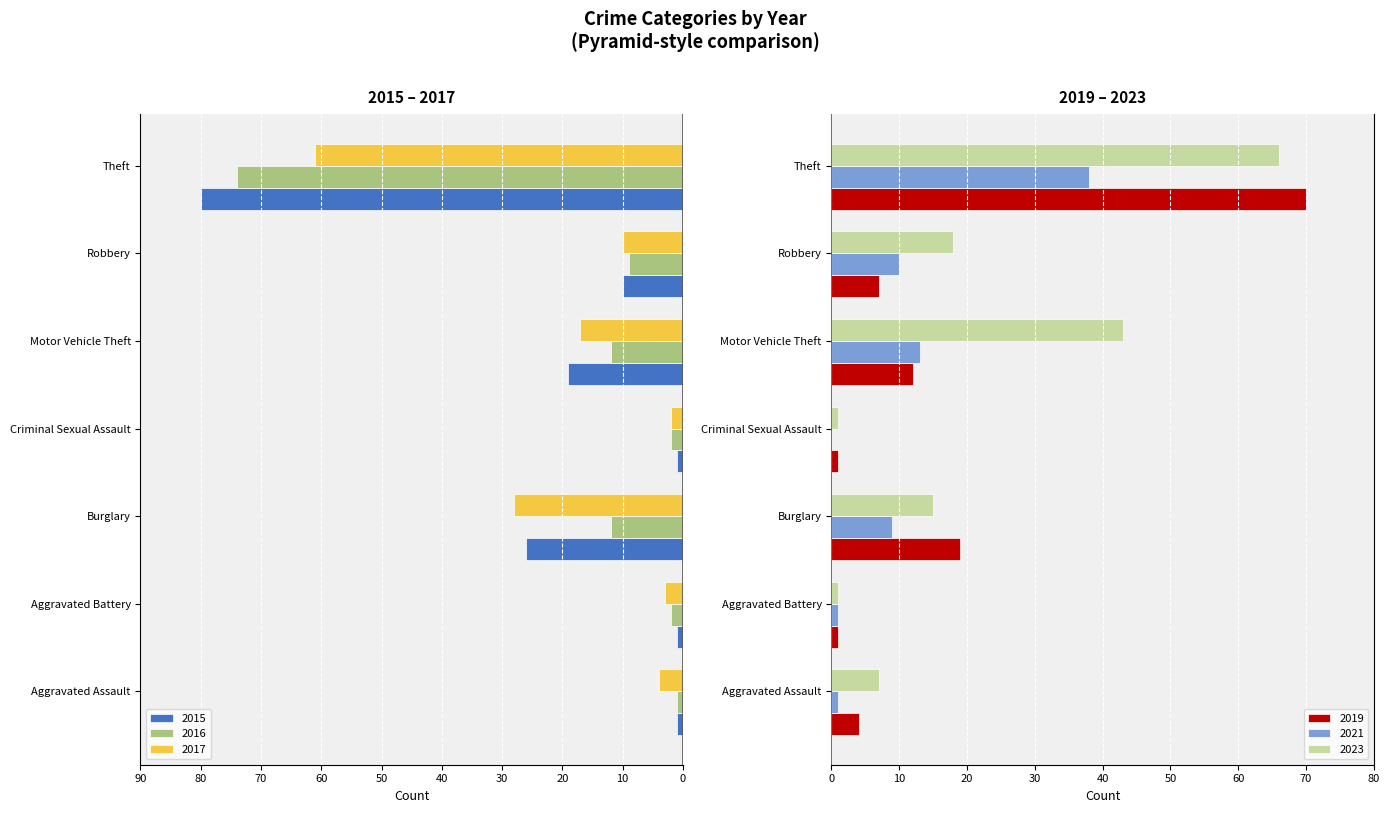

What is the label of the 7th bar from the right?

Aggravated Assault